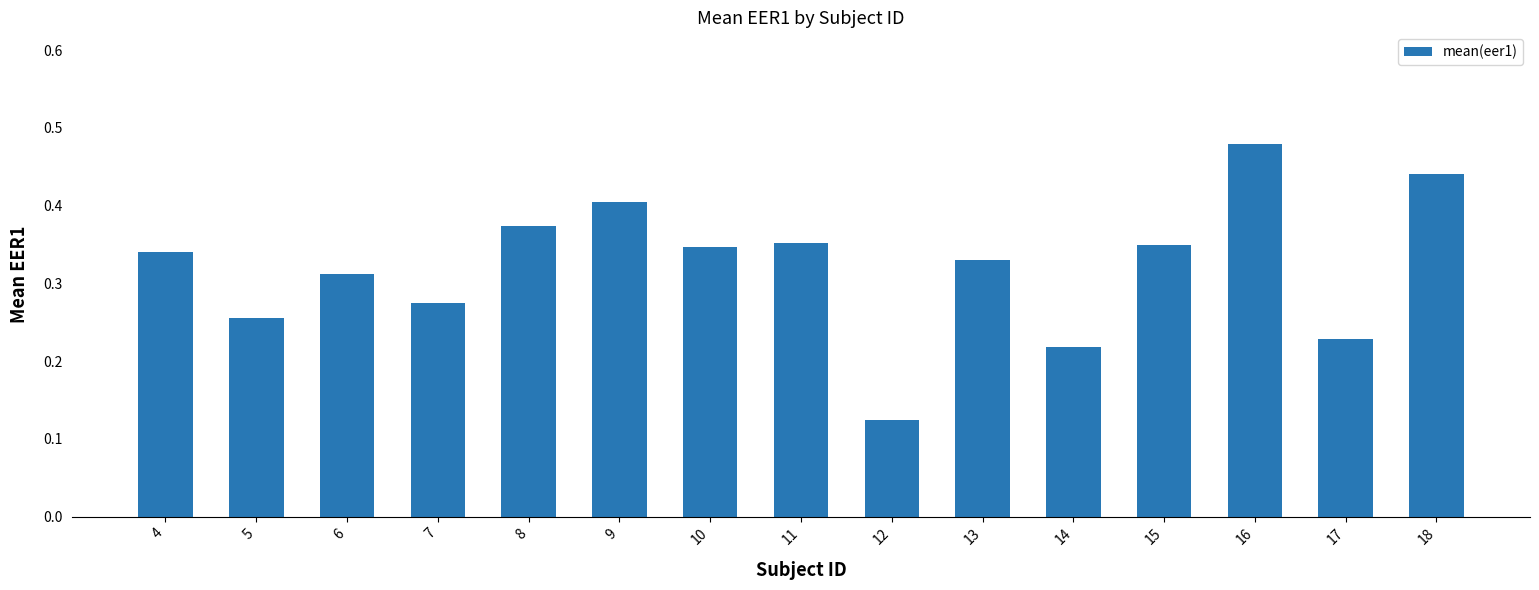

What is the change in value from 12 to 16?

+0.4